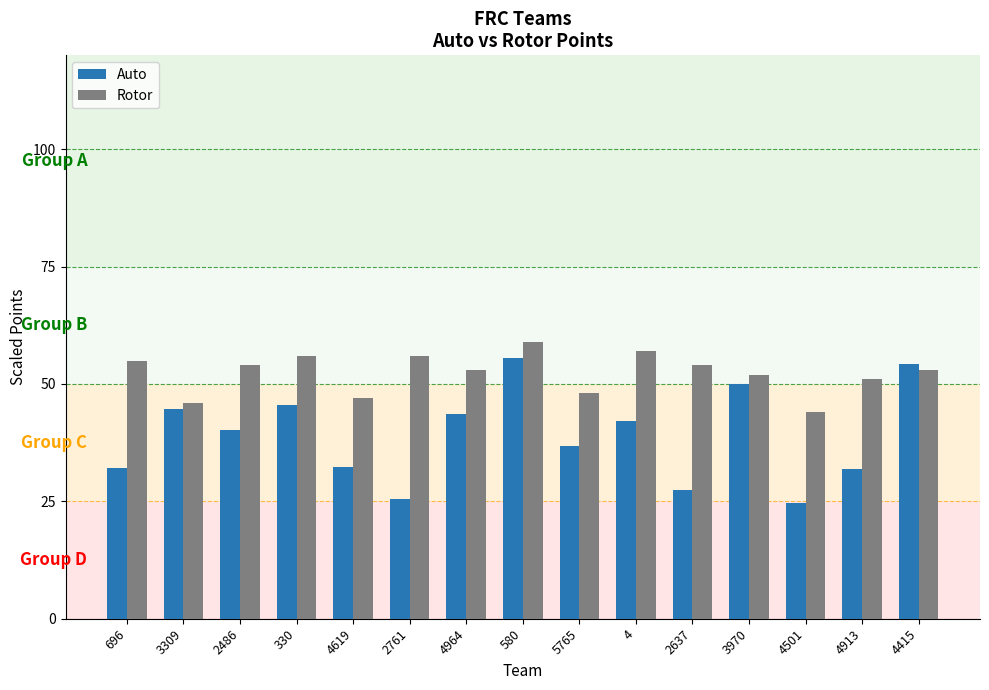

Rank the series by their maximum value, from lowest to highest.

Auto, Rotor